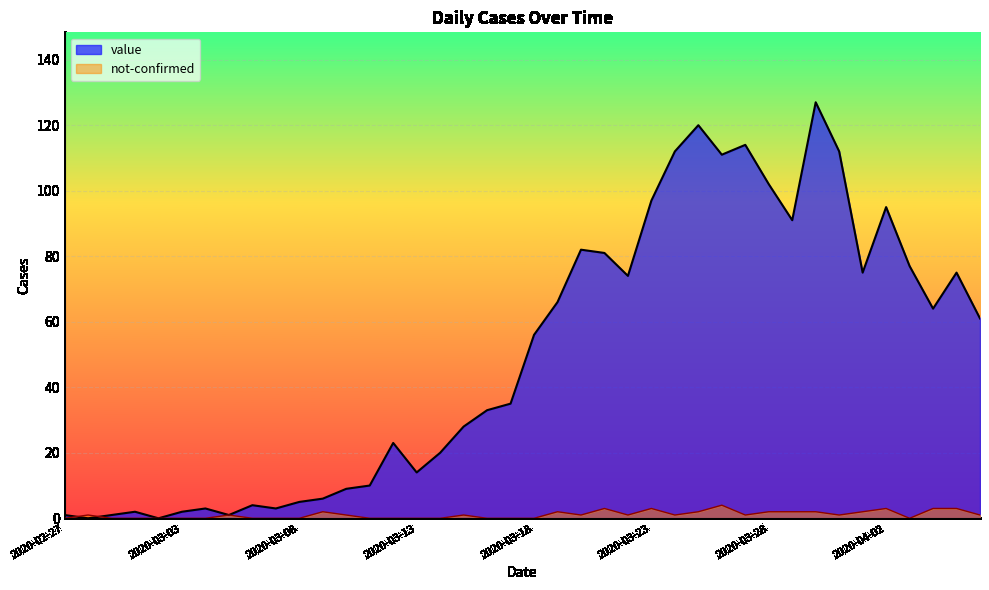

What is the value of the value point at the 6th from the left?

2